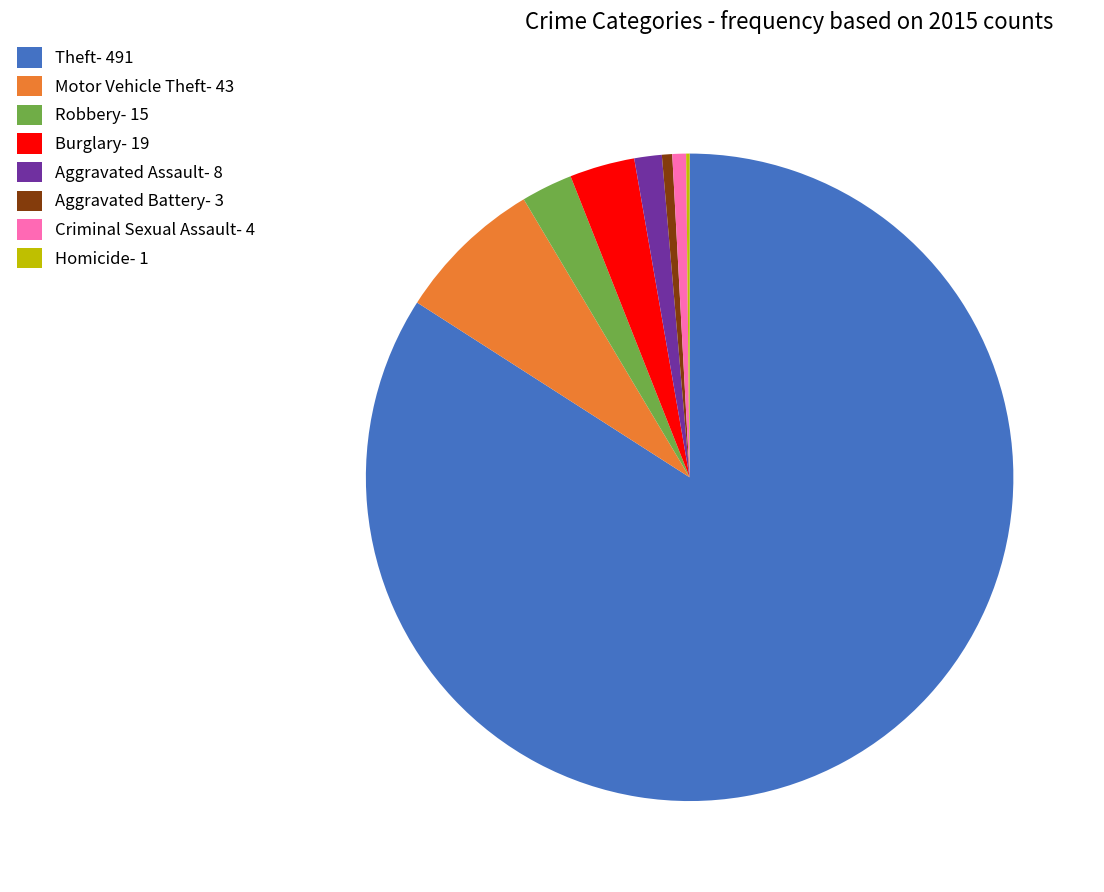

Approximately how many times larger is the value at Burglary- 19 compared to Aggravated Assault- 8?

2.4